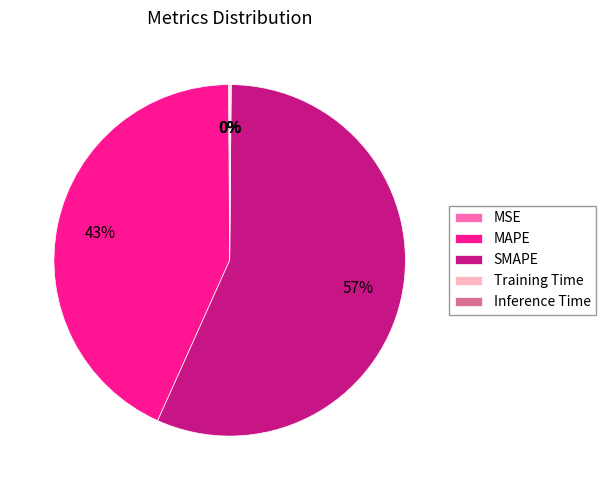

What is the largest slice in the pie chart?

SMAPE